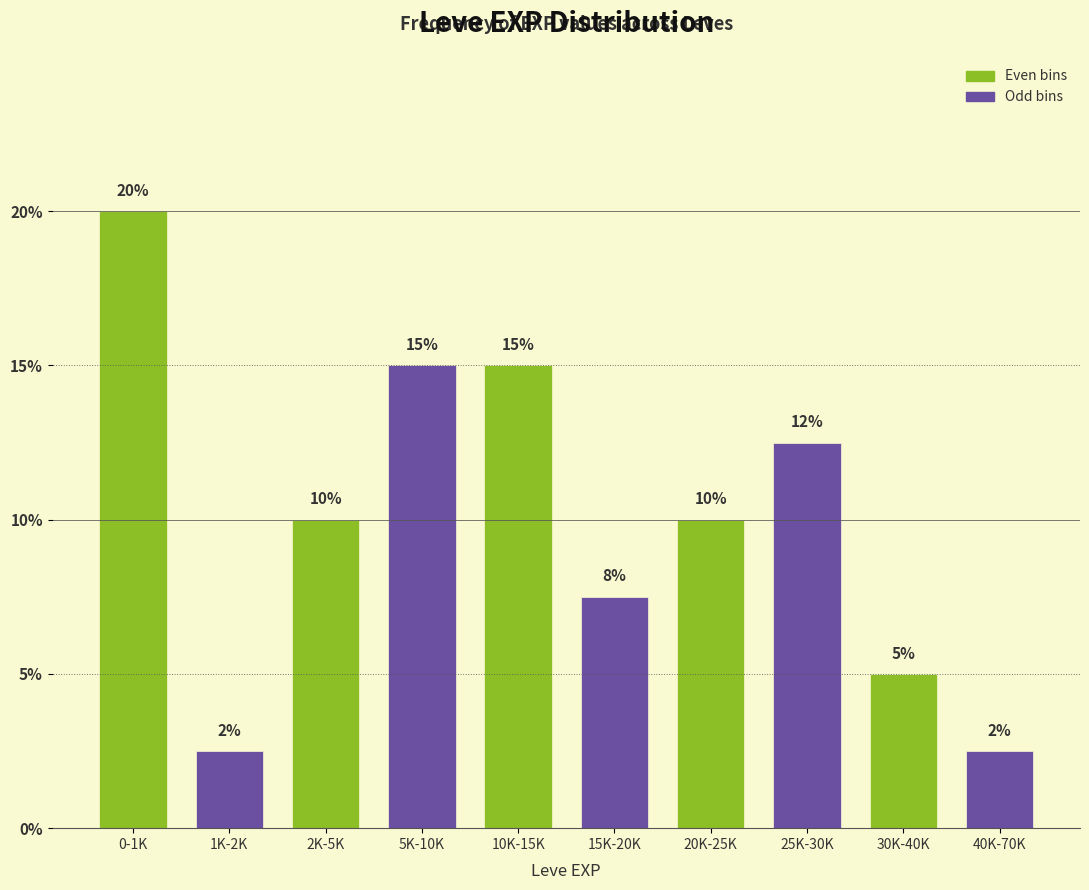

Between 25K-30K and 2K-5K, which is larger?

25K-30K